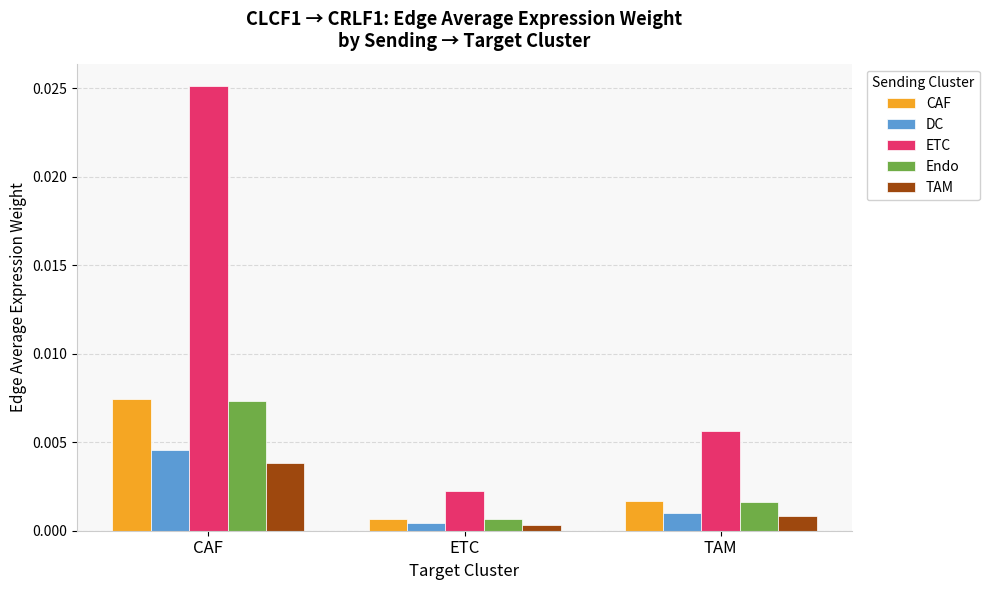

Which series has the largest range (max minus min)?

ETC